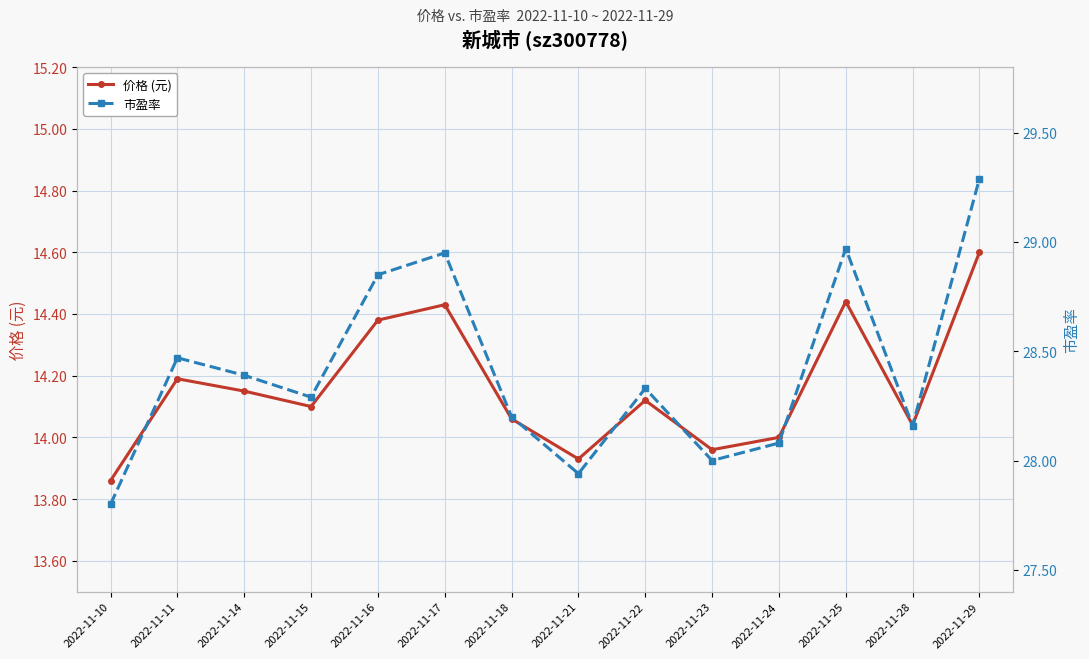

What is the total value across all series at 2022-11-11?

42.7